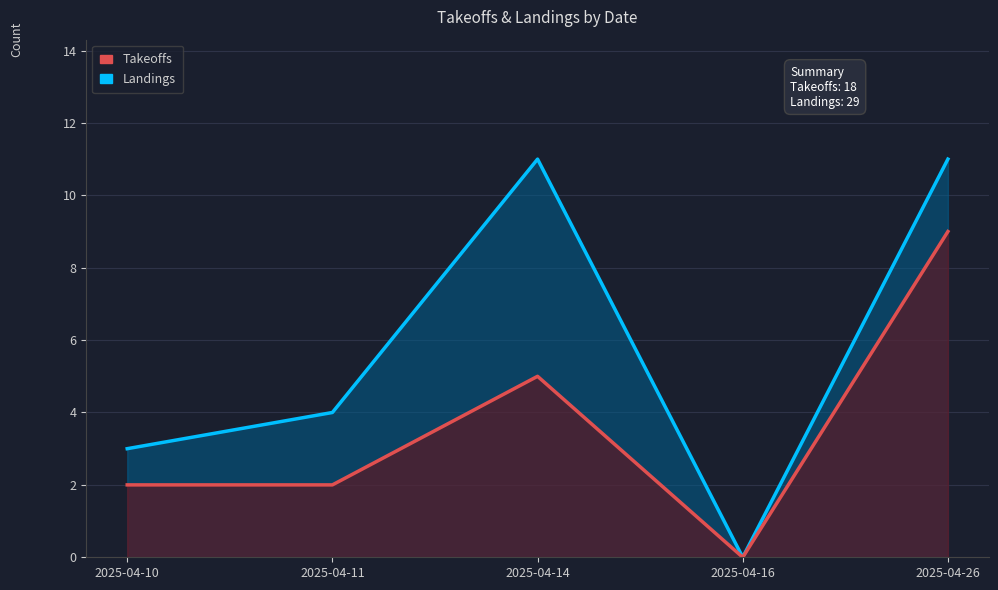

The value of Takeoffs at 2025-04-10 is 2. True or false?

True